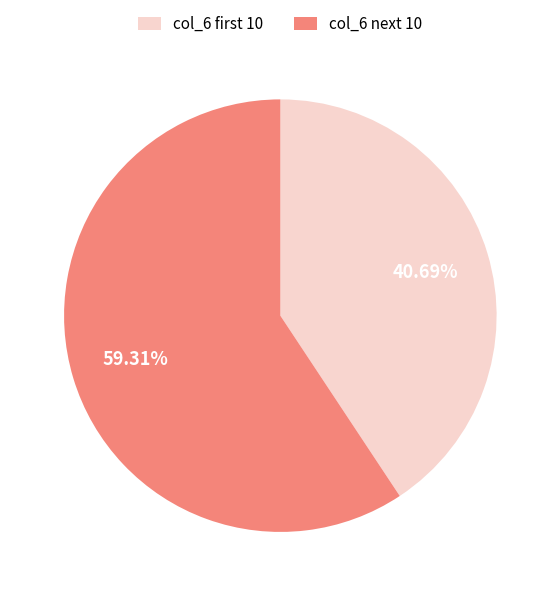

Which category has the biggest portion of the pie?

col_6 next 10